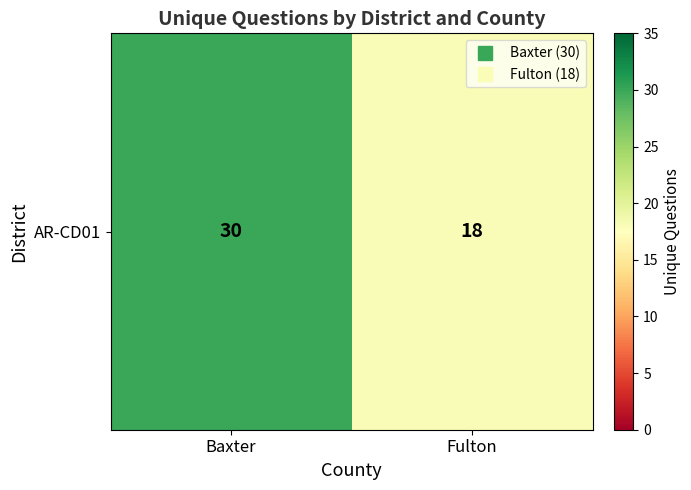

What is the change in value from Baxter to Fulton?

-12